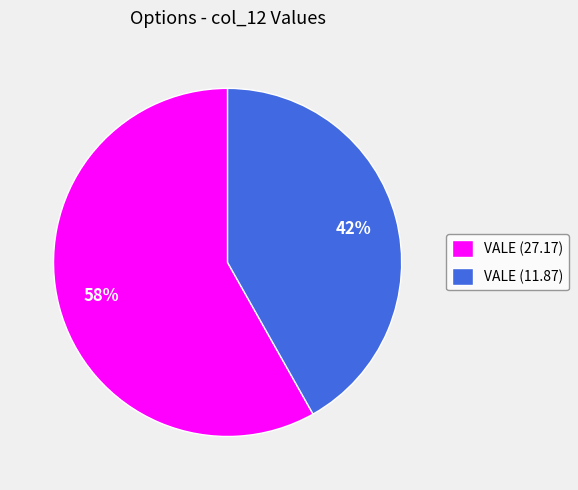

To the nearest percent, what is the difference between the VALE (11.87) and VALE (27.17) slice percentages?

16%